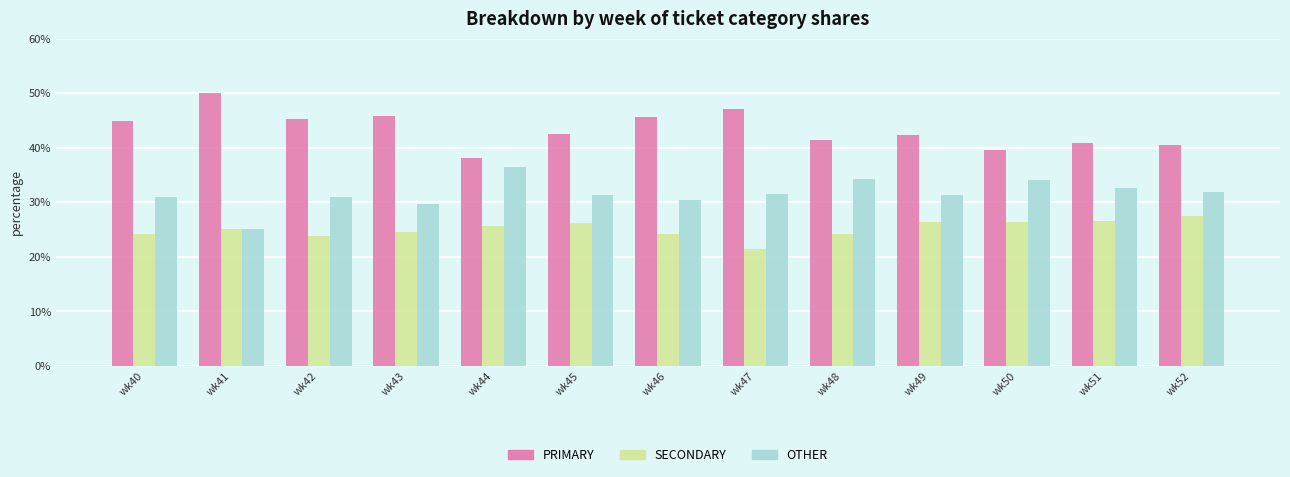

List the series in order of their overall mean, highest first.

PRIMARY, OTHER, SECONDARY